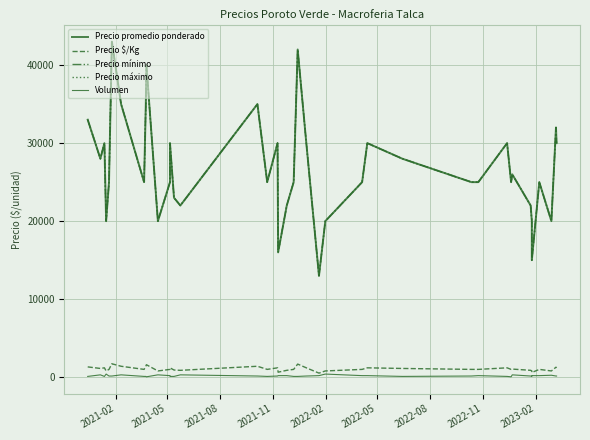

Which series has the largest total across all categories?

Precio promedio ponderado